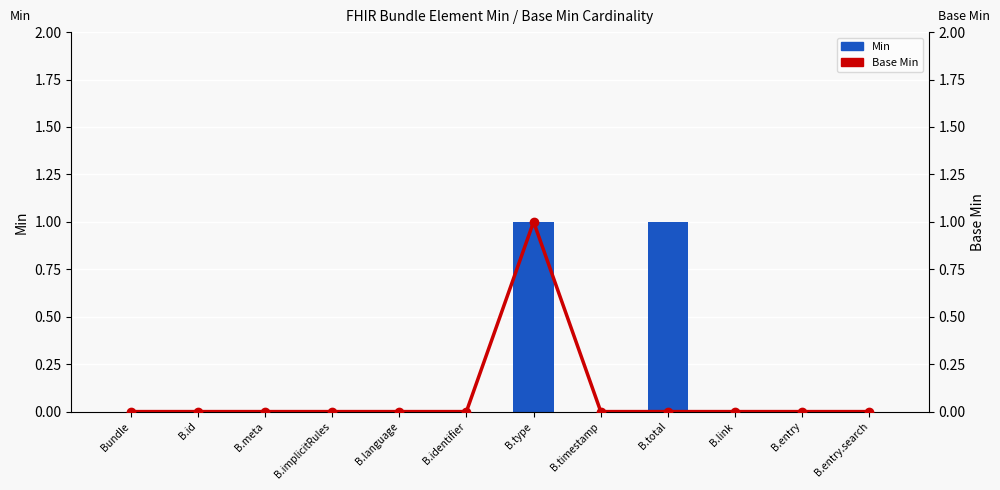

Are the bars horizontal?

No